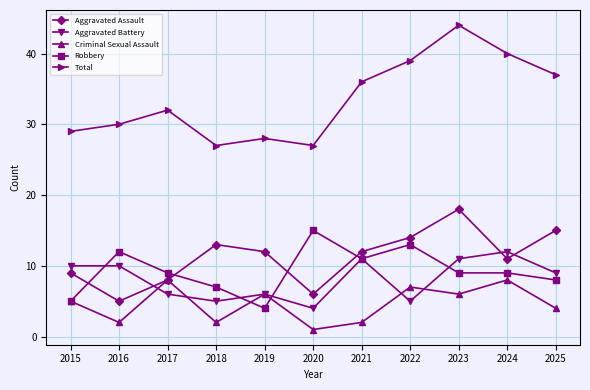

Reading right to left, transcribe all the data shown in this chart.

Aggravated Assault: 15	11	18	14	12	6	12	13	8	5	9
Aggravated Battery: 9	12	11	5	11	4	6	5	6	10	10
Criminal Sexual Assault: 4	8	6	7	2	1	6	2	8	2	5
Robbery: 8	9	9	13	11	15	4	7	9	12	5
Total: 37	40	44	39	36	27	28	27	32	30	29